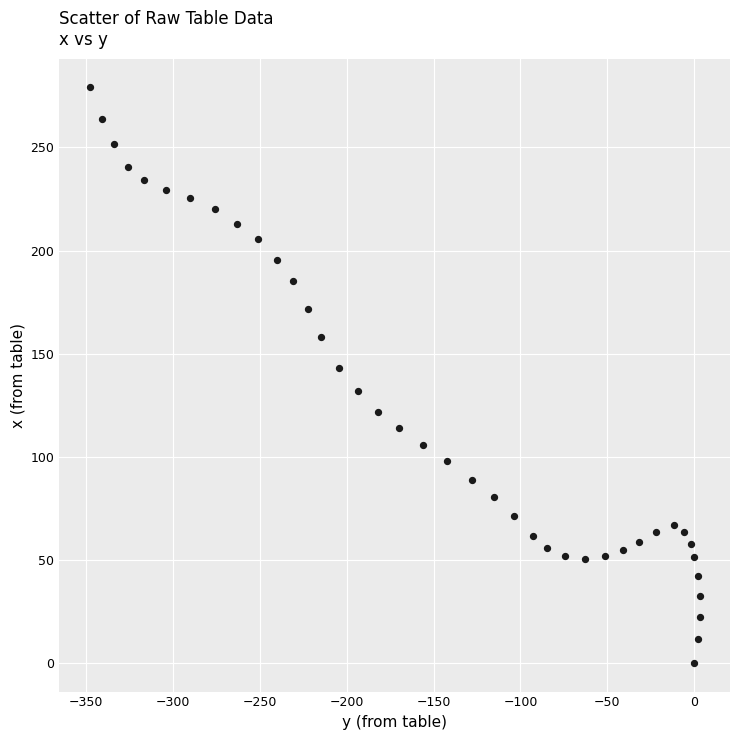

What is the range of Y values (max minus min)?

279.1